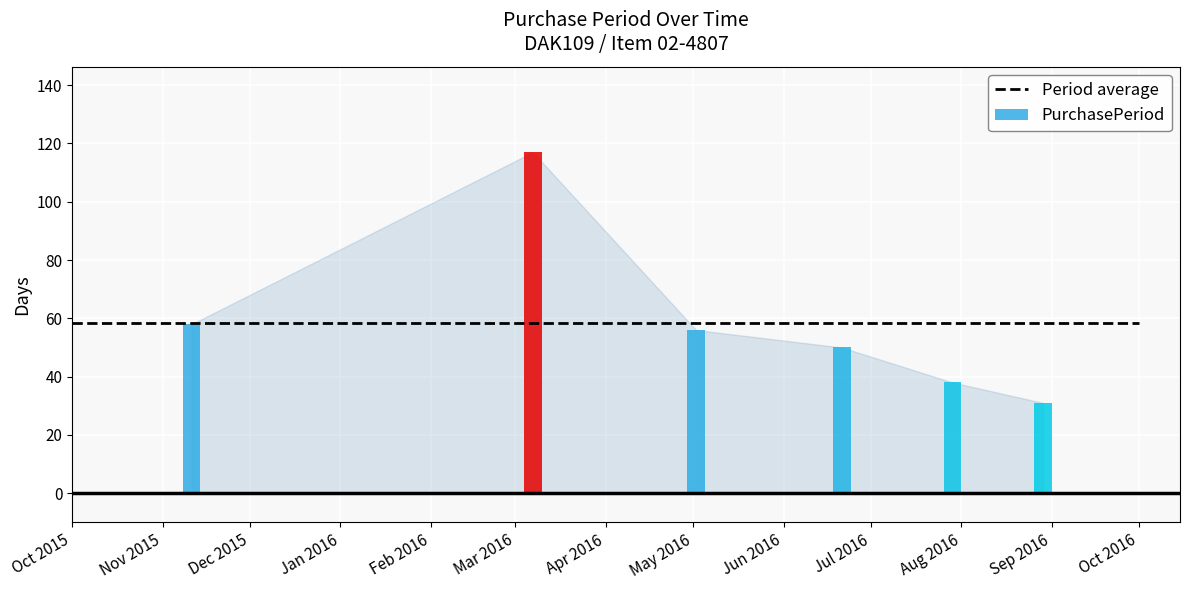

Between 2016-06-21 and 2016-05-02, which is larger?

2016-05-02